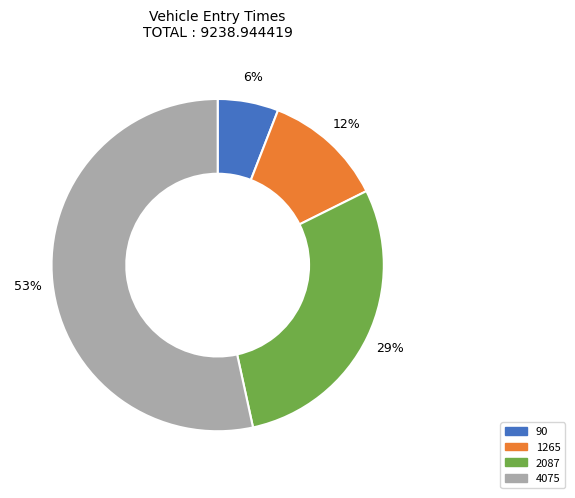

Is the sum of 90 and 2087 greater than half?

No